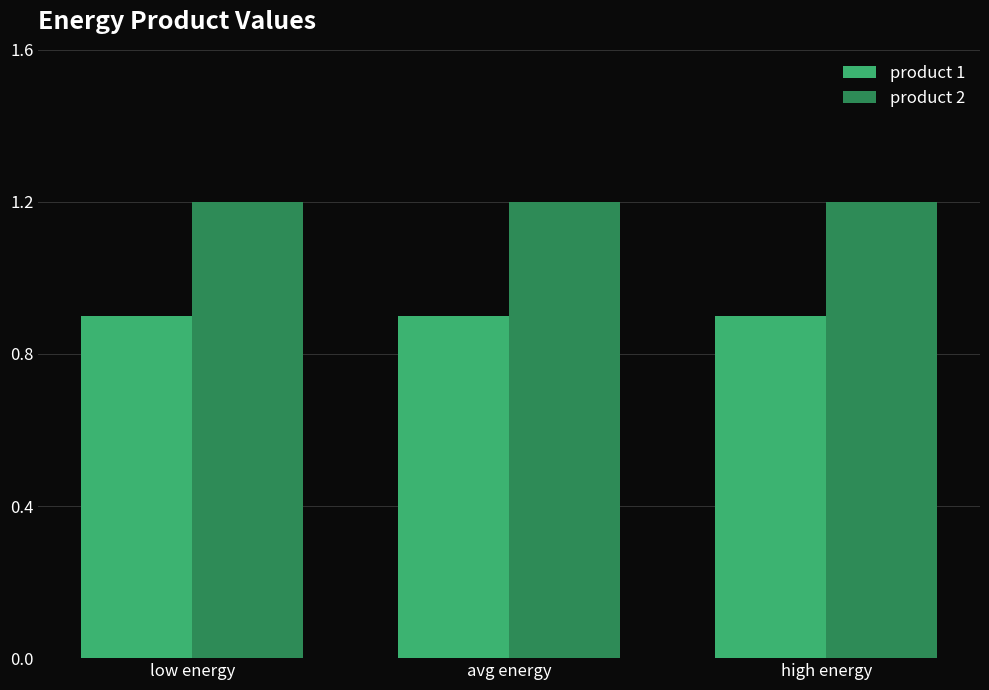

Which series has the largest total across all categories?

product 2